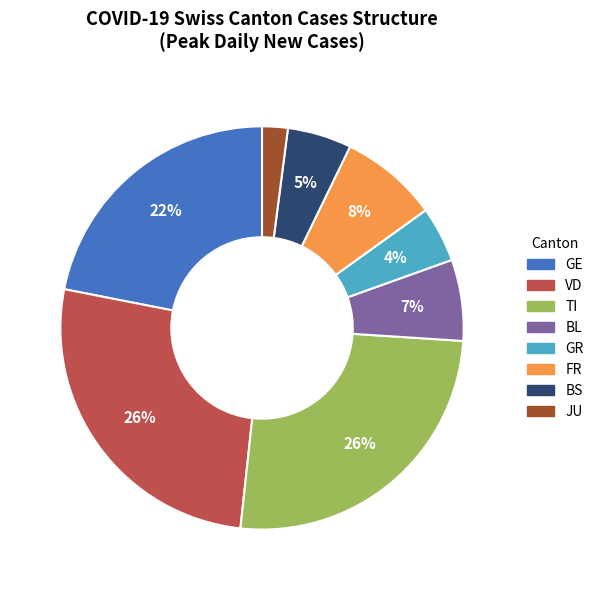

How many slices are in this pie chart?

8